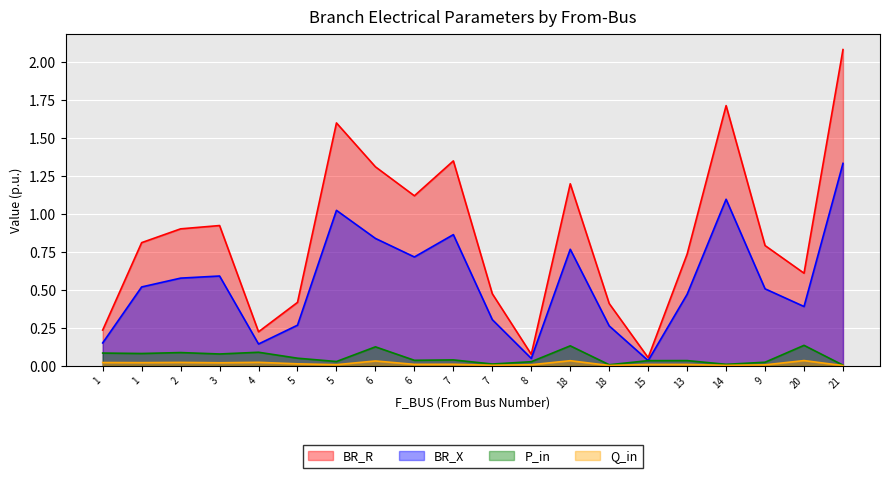

How many interior local peaks does the BR_X series have?

5